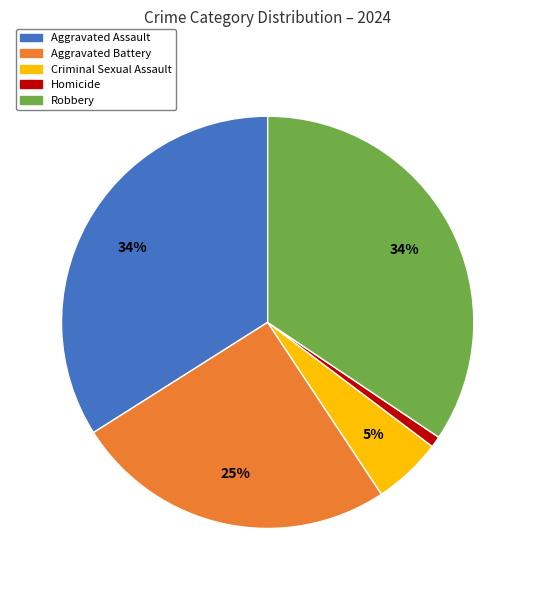

Is Aggravated Assault the majority of the pie?

No